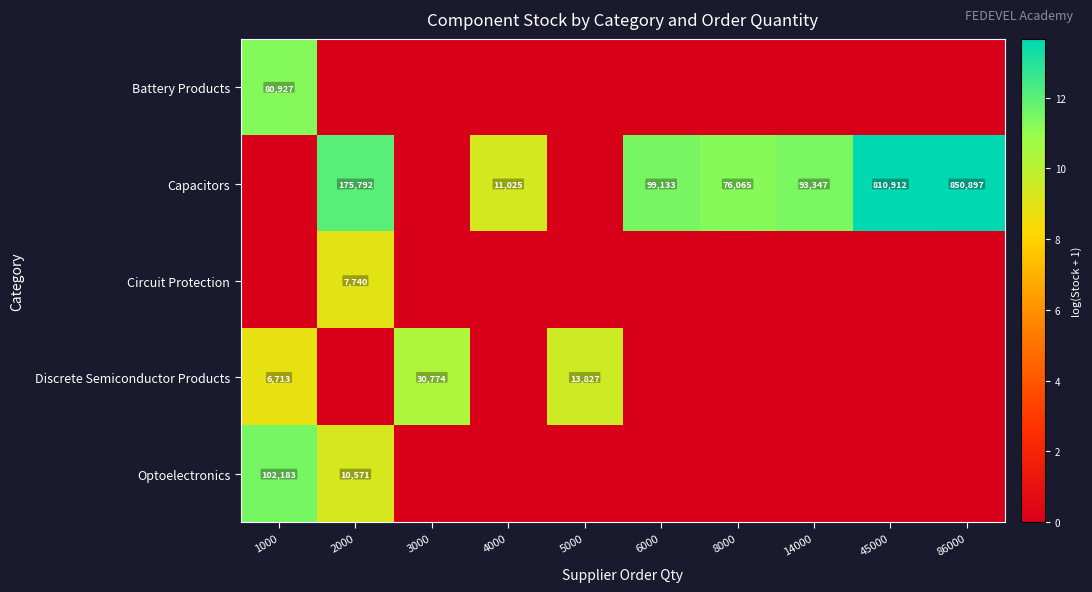

The value of Capacitors at 2000 is 48161. True or false?

False